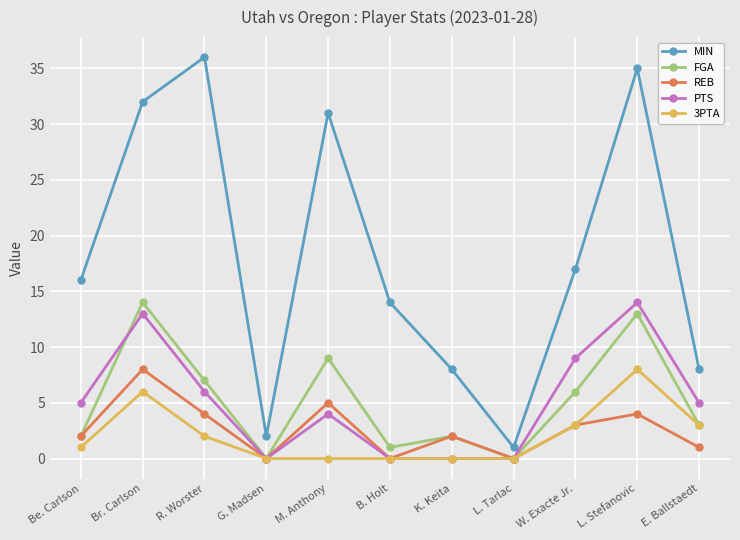

What is the sum of all PTS values?

56